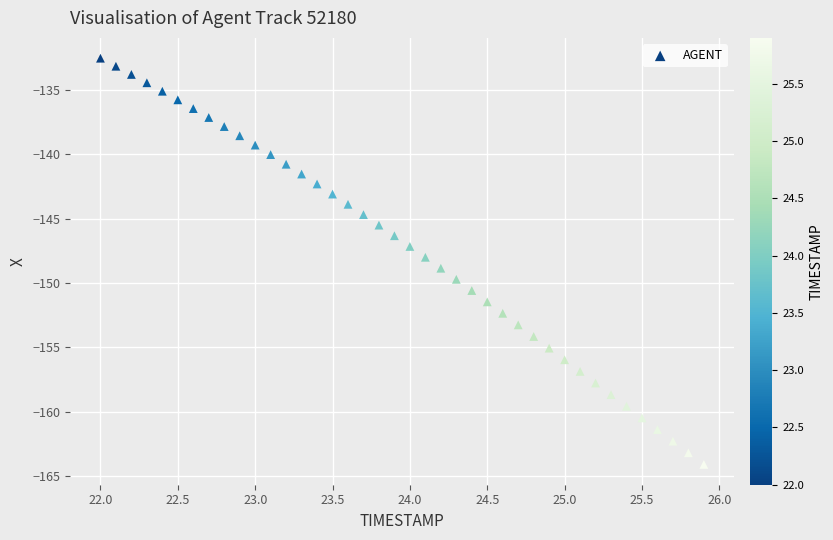

What is the range of Y values (max minus min)?

31.5